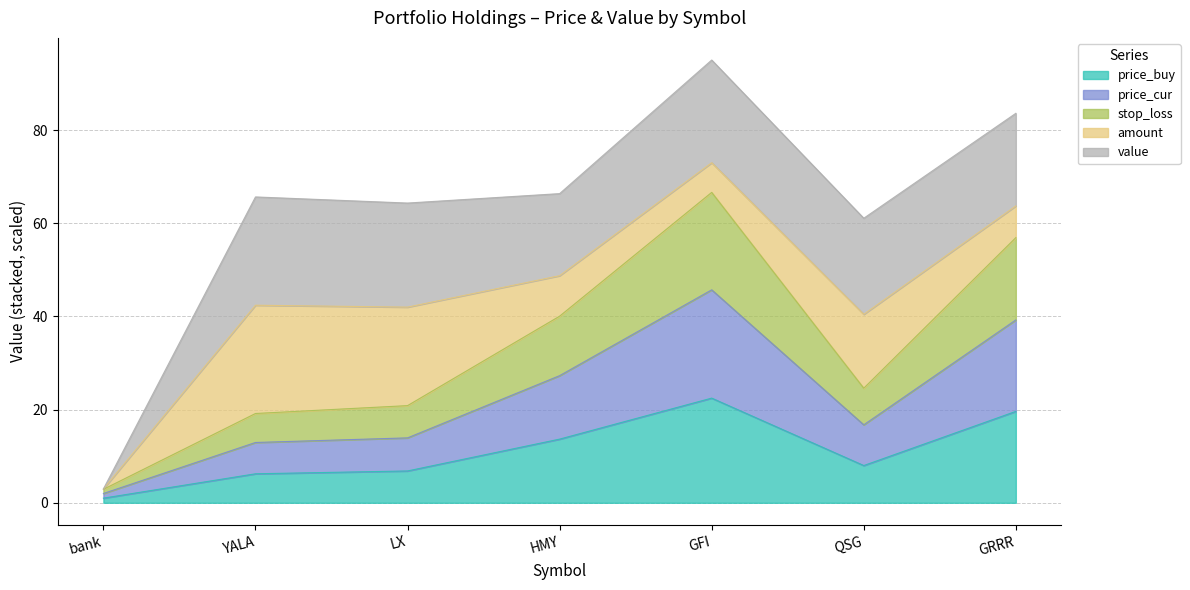

Which category has the lowest value in the stop_loss series?

bank